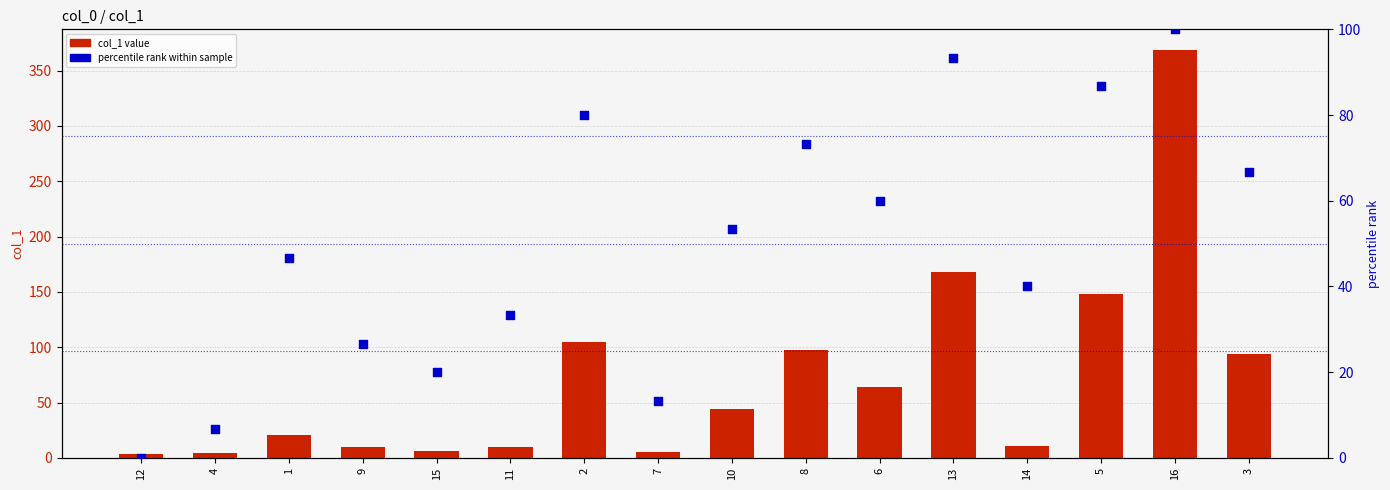

What is the total value across all series at 2?

184.5